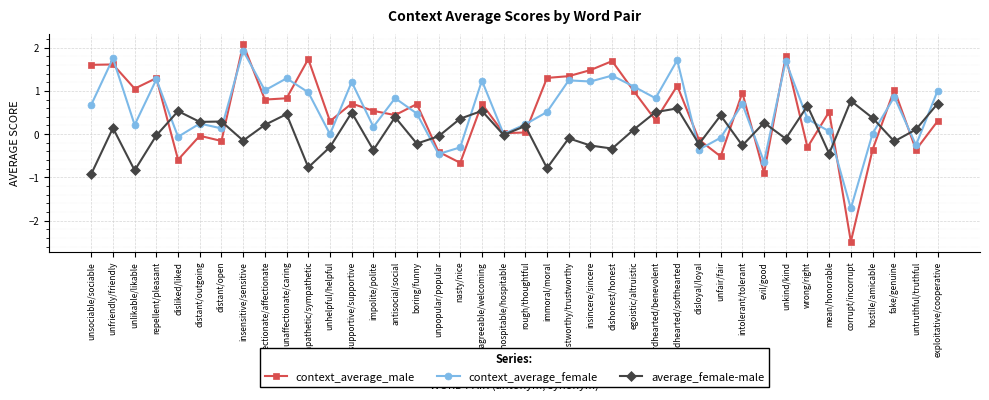

What is the difference between the average_female-male values at repellent/pleasant and wrong/right?

0.7